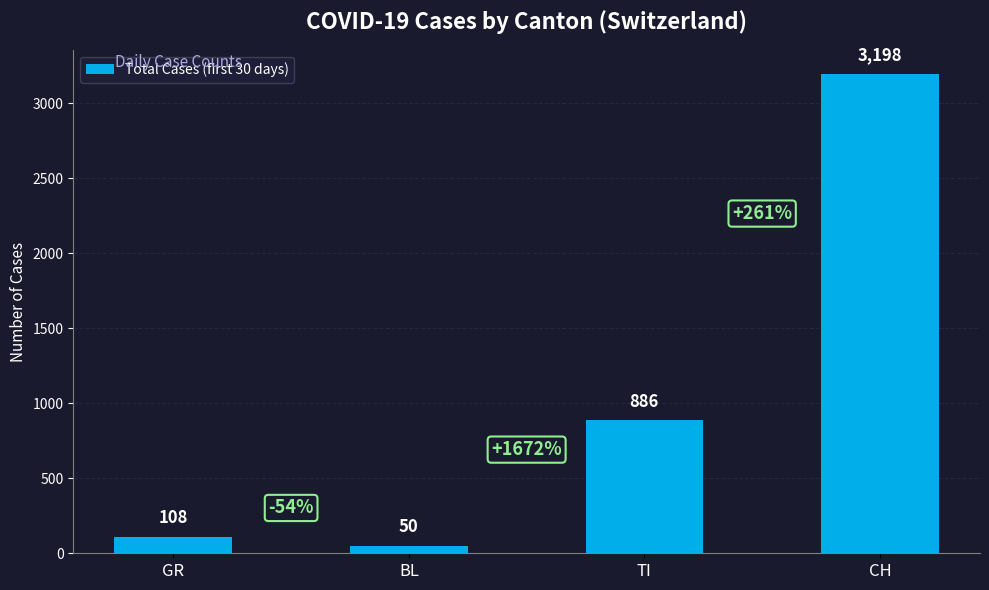

Rank the categories by value from lowest to highest.

BL, GR, TI, CH